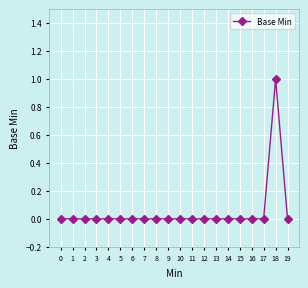

Is it true that the value at 11 is 0?

True